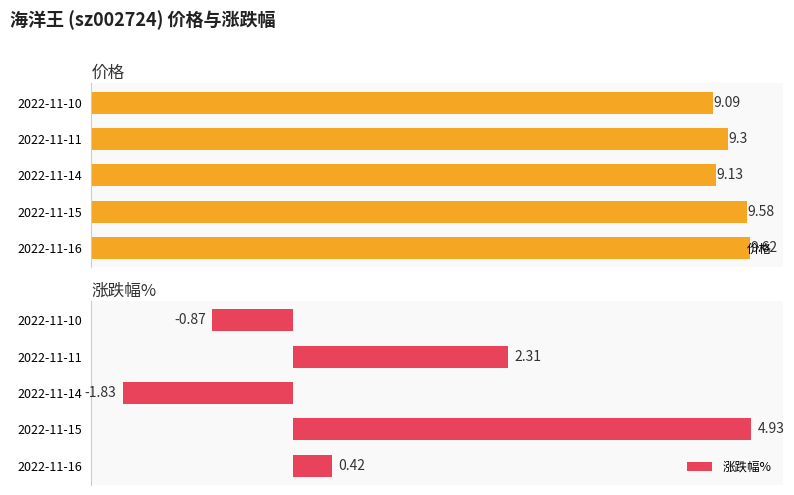

What are all the series names shown in the legend?

价格, 涨跌幅%